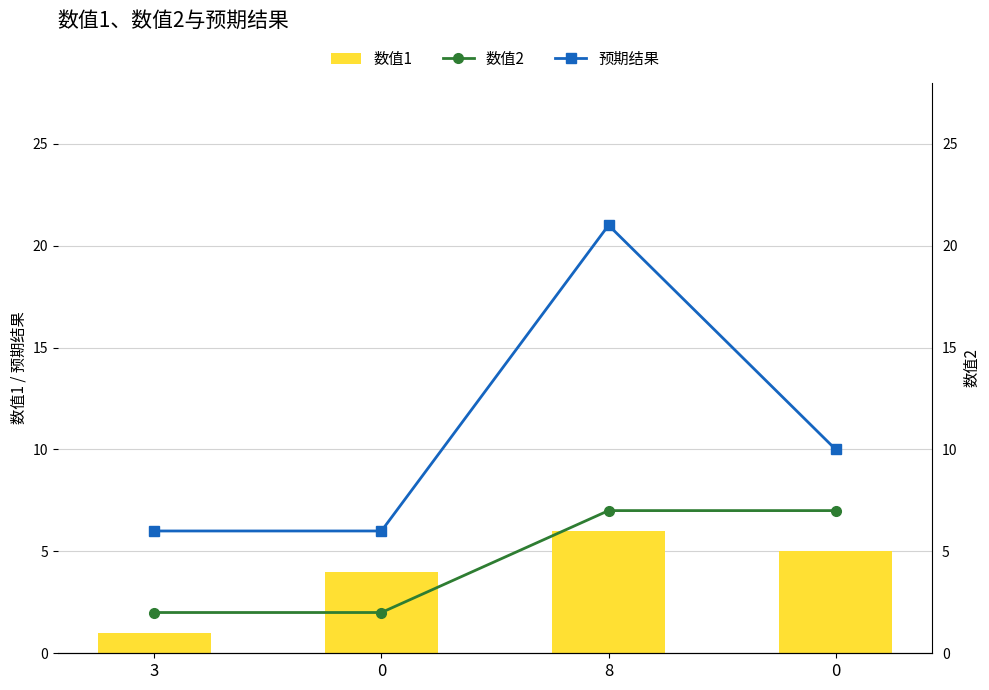

Does the chart contain any negative values?

No